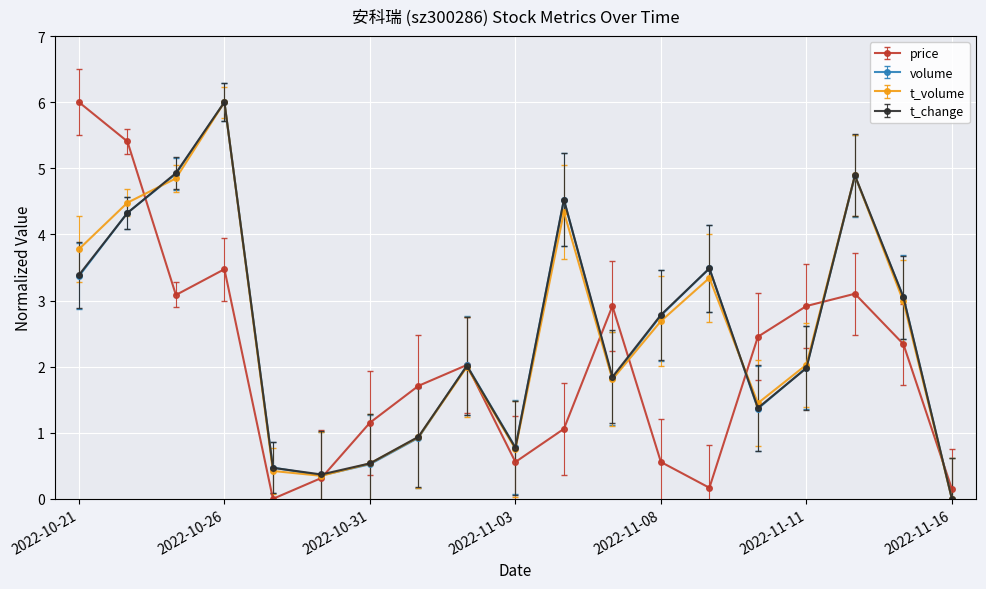

Does the chart display data point markers on the line(s)?

Yes